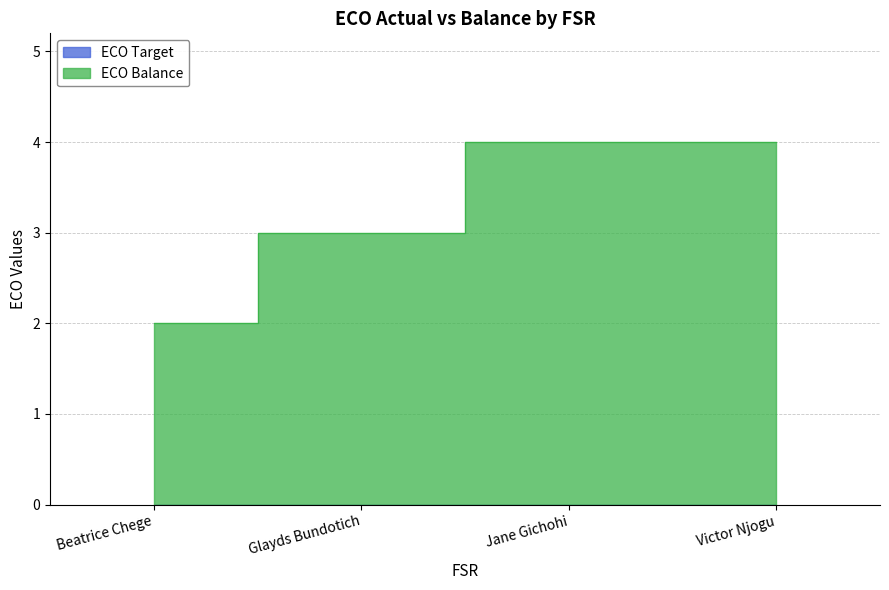

What is the change in value from Beatrice Chege to Glayds Bundotich?

+1